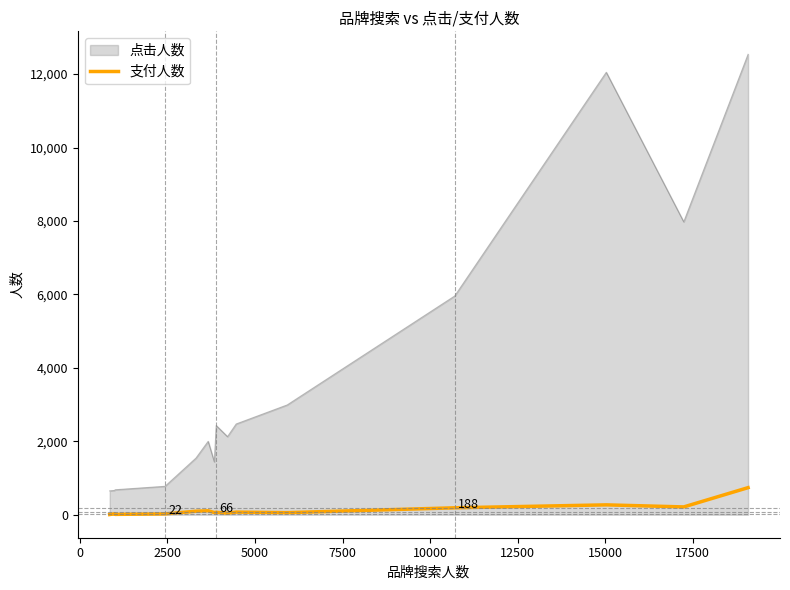

List the series in order of their peak value, lowest first.

支付人数, 点击人数